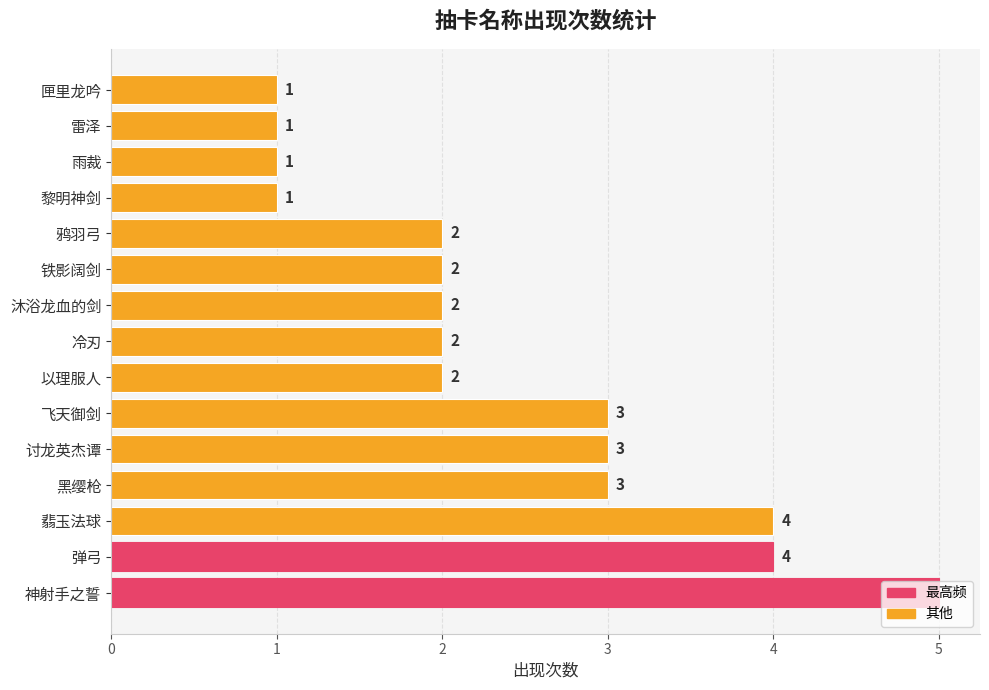

The chart shows a value of 5 at 飞天御剑. True or false?

False